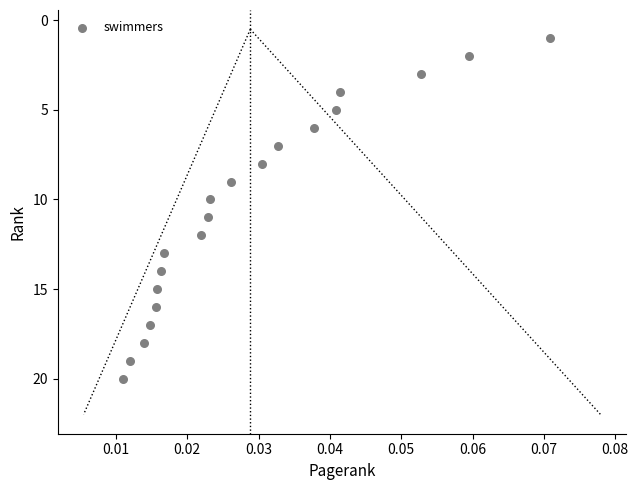

What is the range of Y values (max minus min)?

19